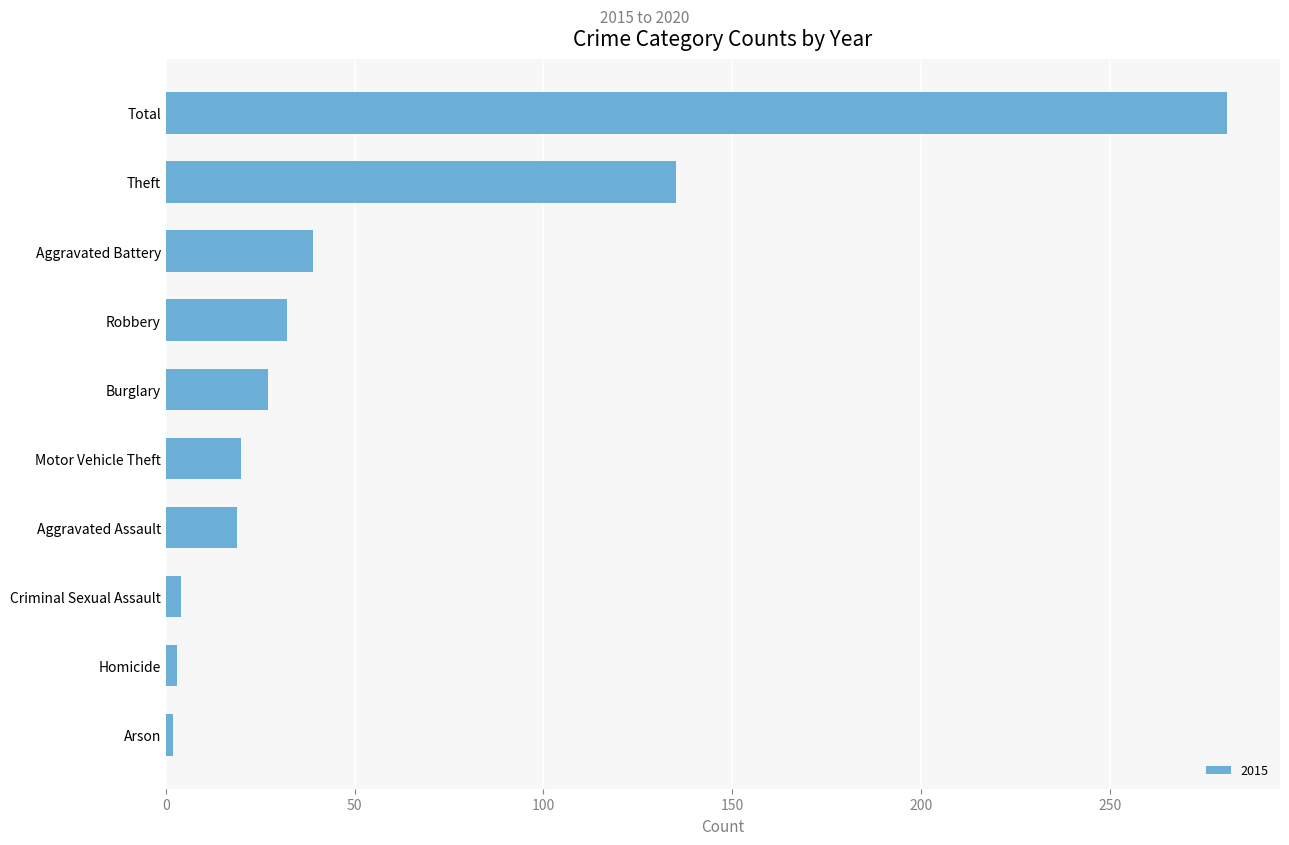

What is the sum of all values?

562